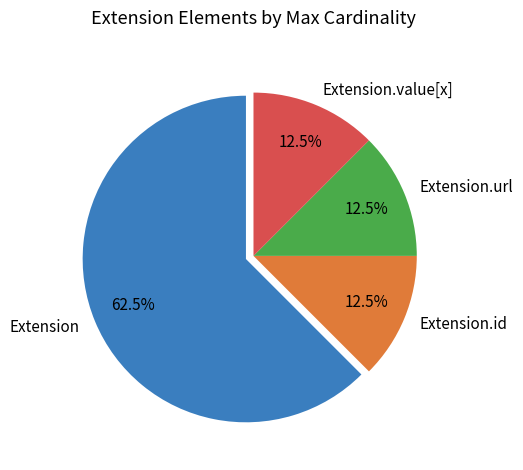

Does Extension.value[x] account for over 50% of the chart?

No